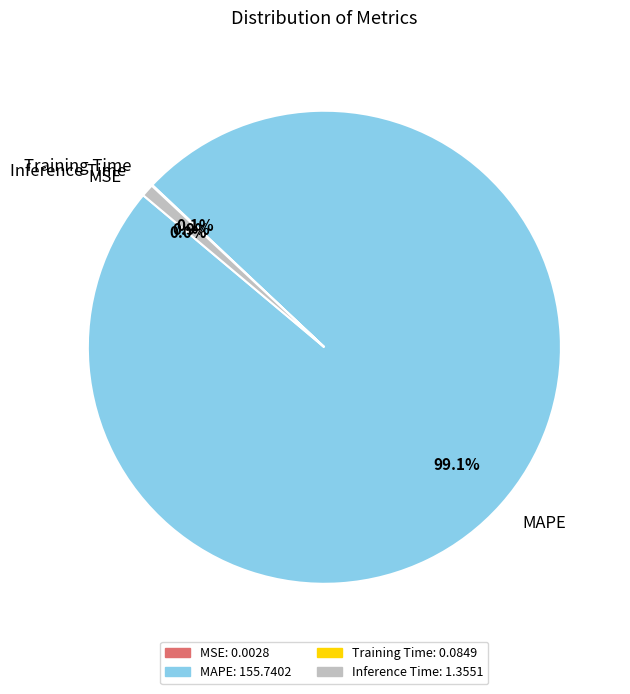

Does MAPE represent more than half of the total?

Yes